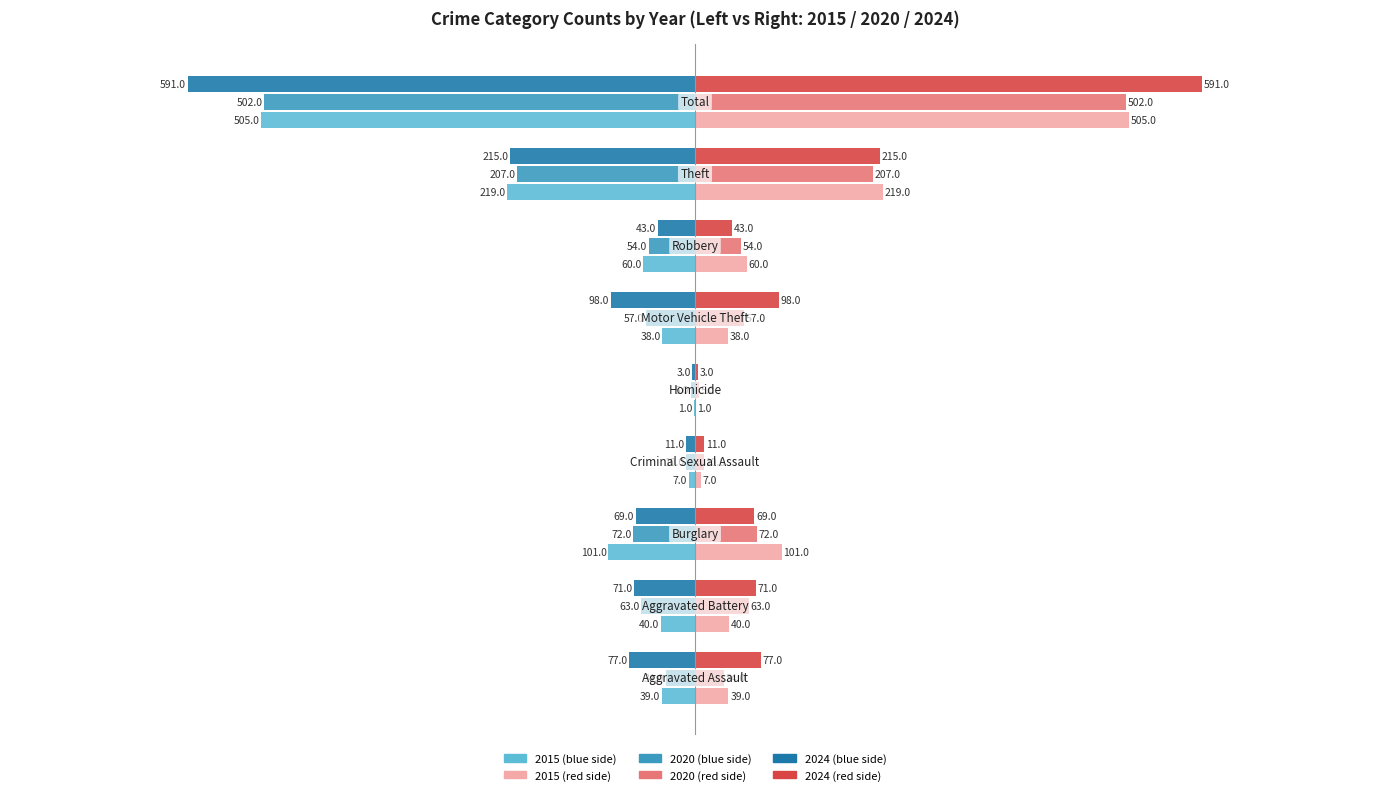

What is the maximum value shown in the chart?

591